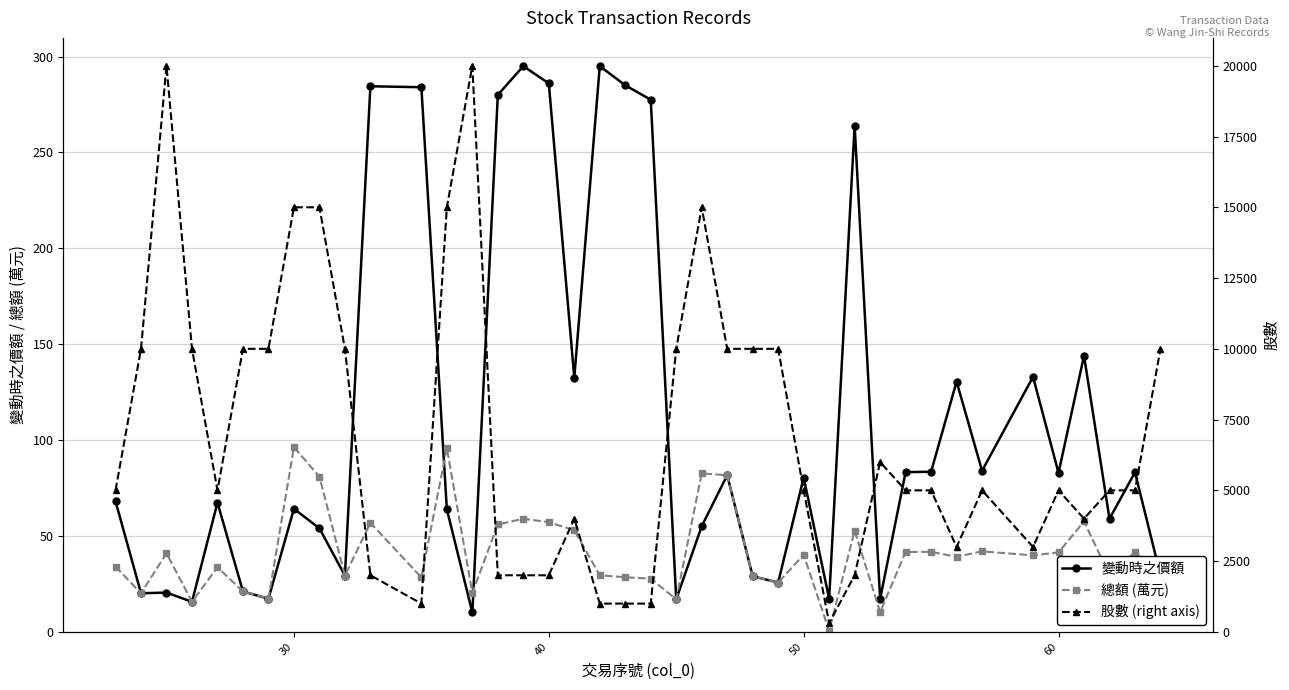

How many series are shown in this chart?

3